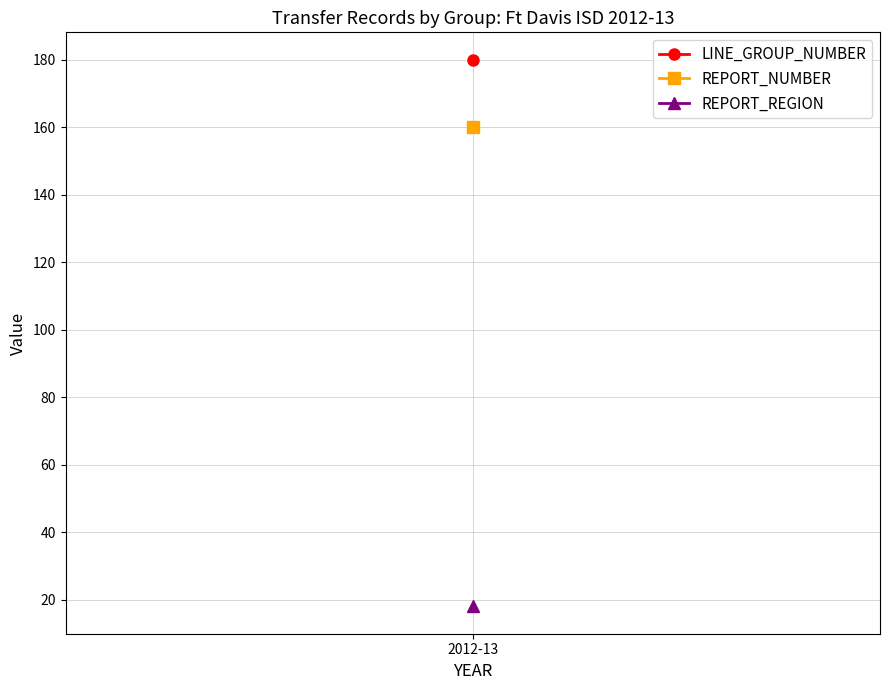

How many lines are shown in the chart?

3